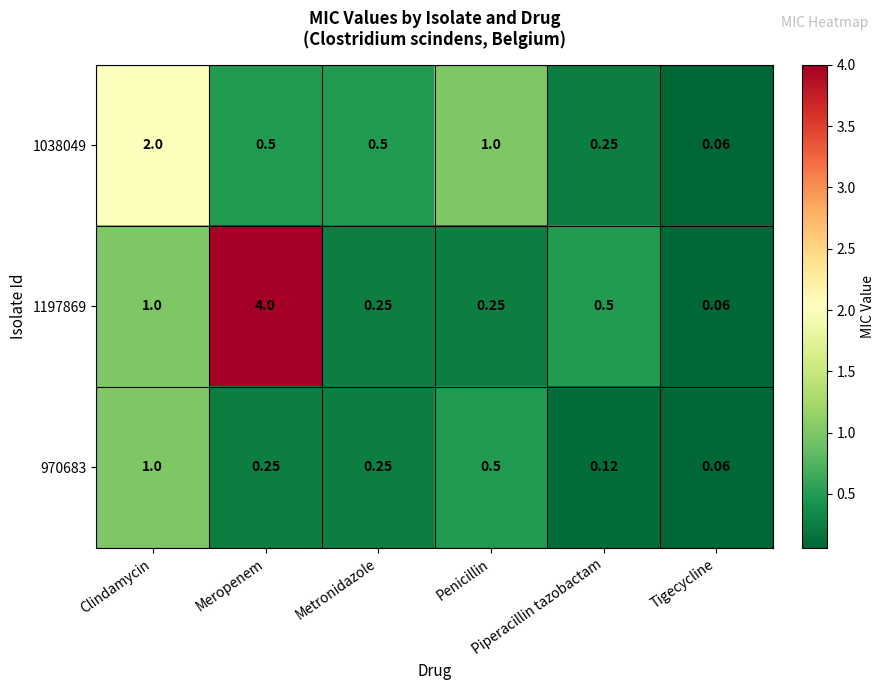

Which category has the lowest value across all series?

Tigecycline